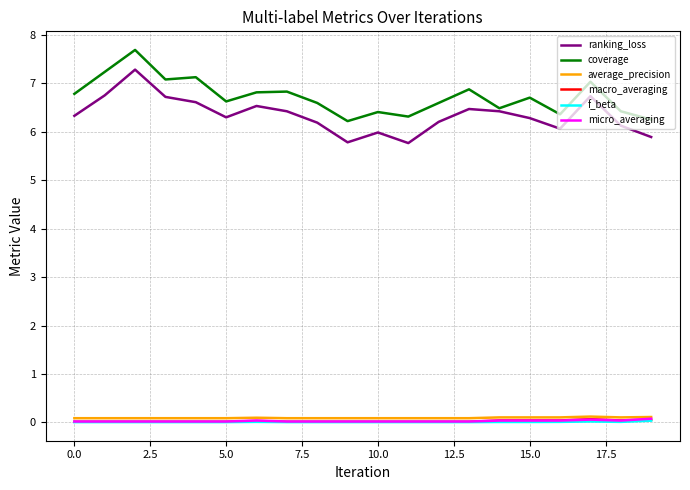

True or false: macro_averaging and ranking_loss intersect in this chart.

False